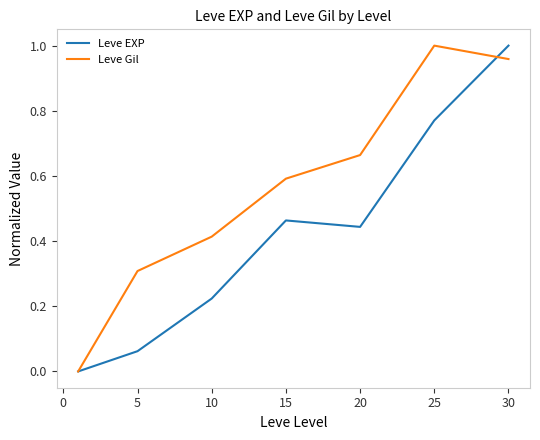

Which series has the largest total across all categories?

Leve Gil